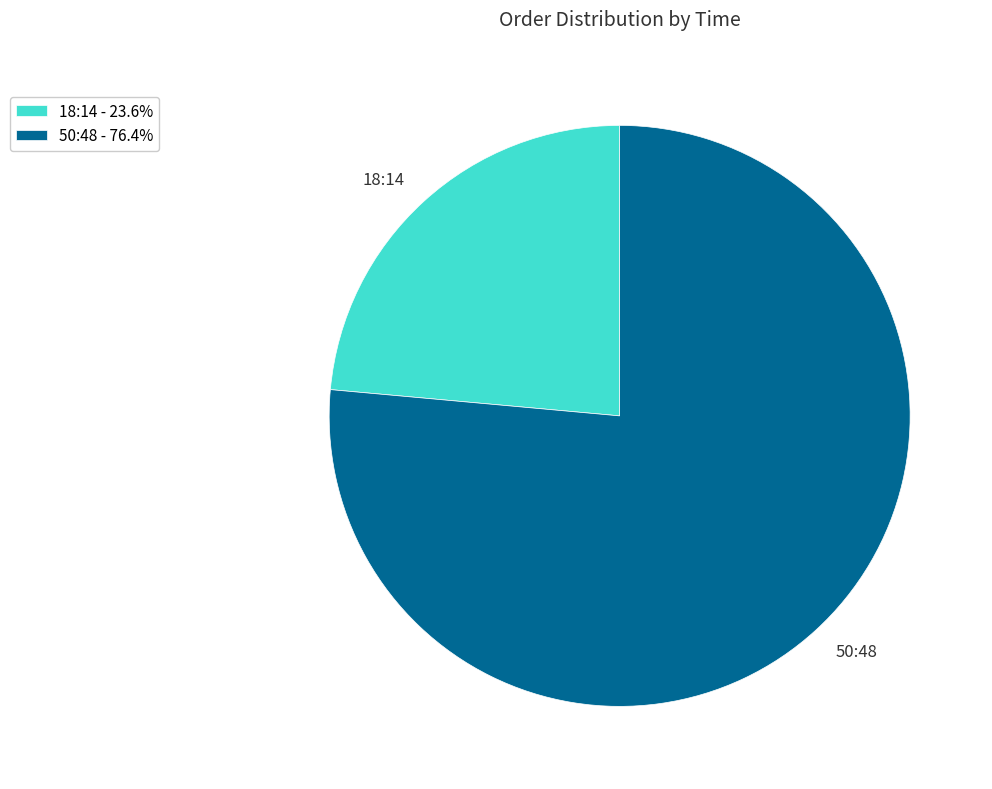

Is 50:48 the majority of the pie?

Yes